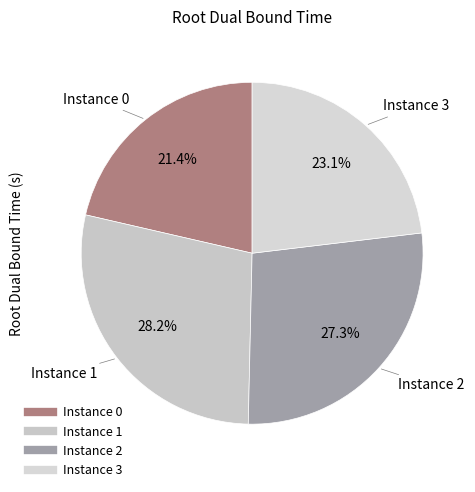

How many slices are in this pie chart?

4